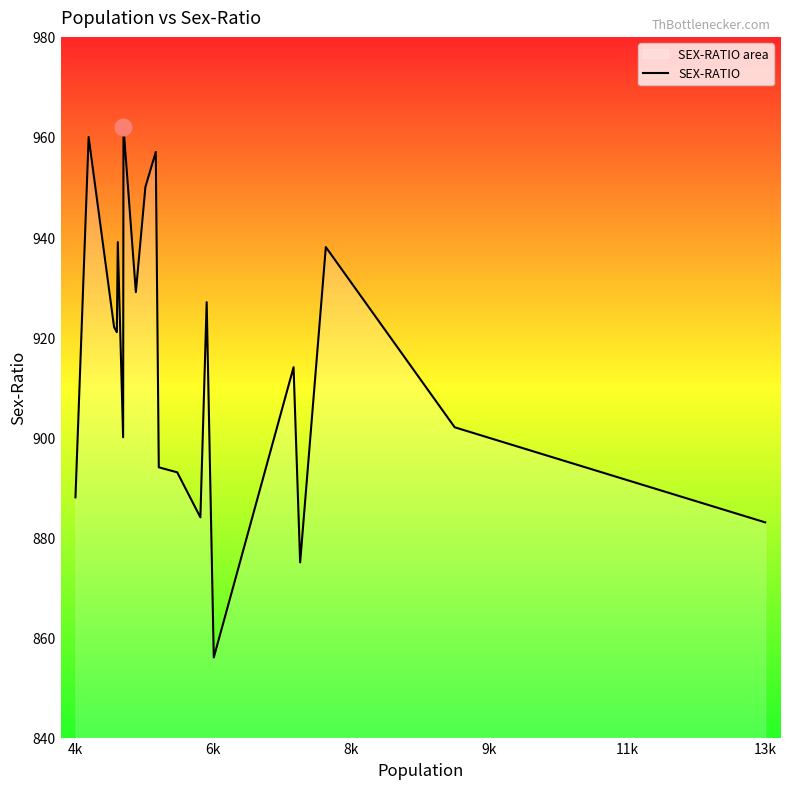

What is the minimum value shown in the chart?

856